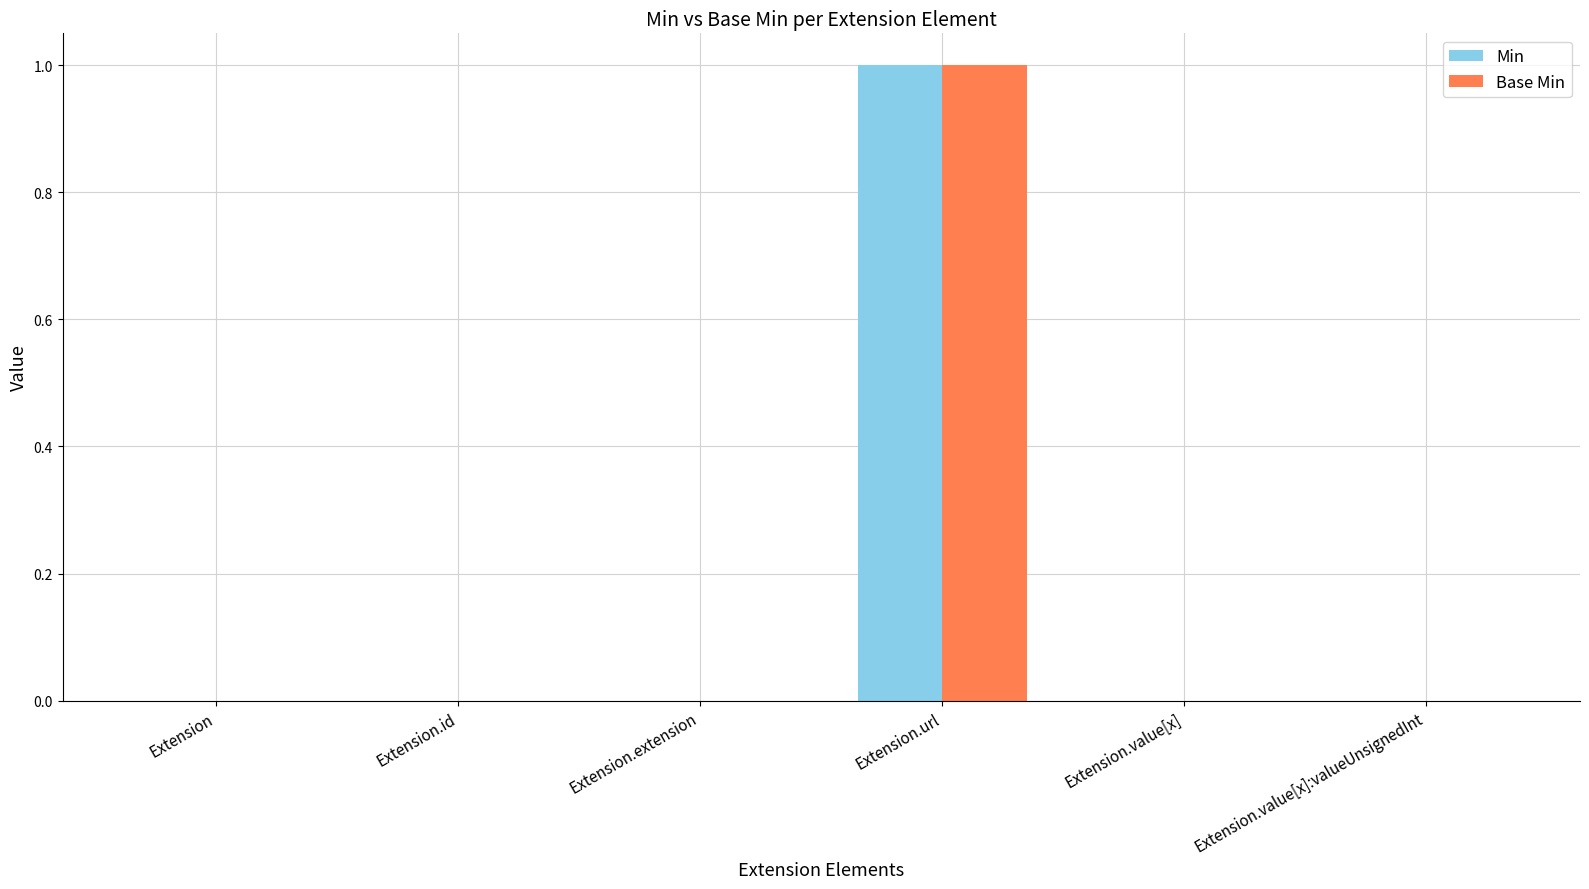

Which category has the highest value in the Base Min series?

Extension.url